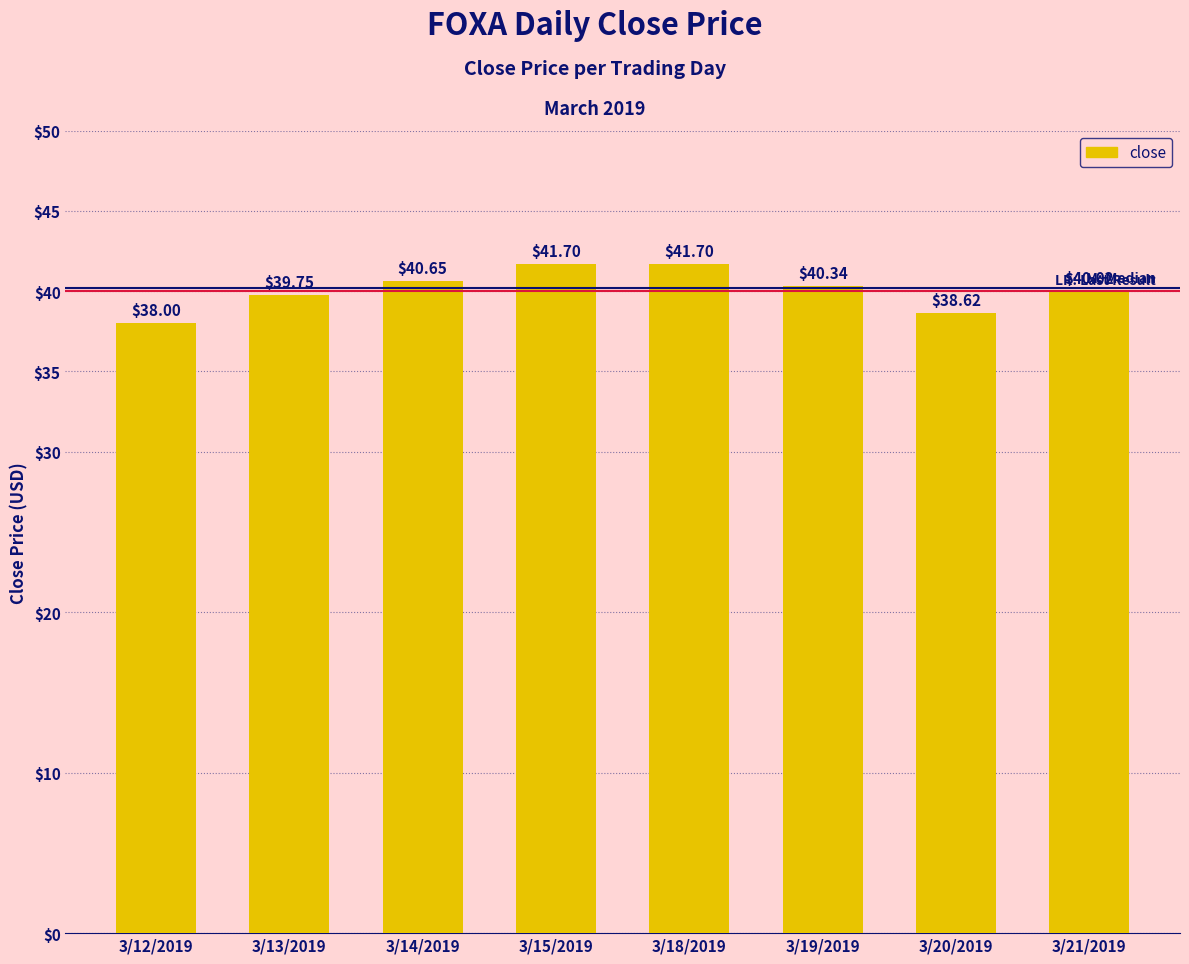

Does the chart contain any negative values?

No